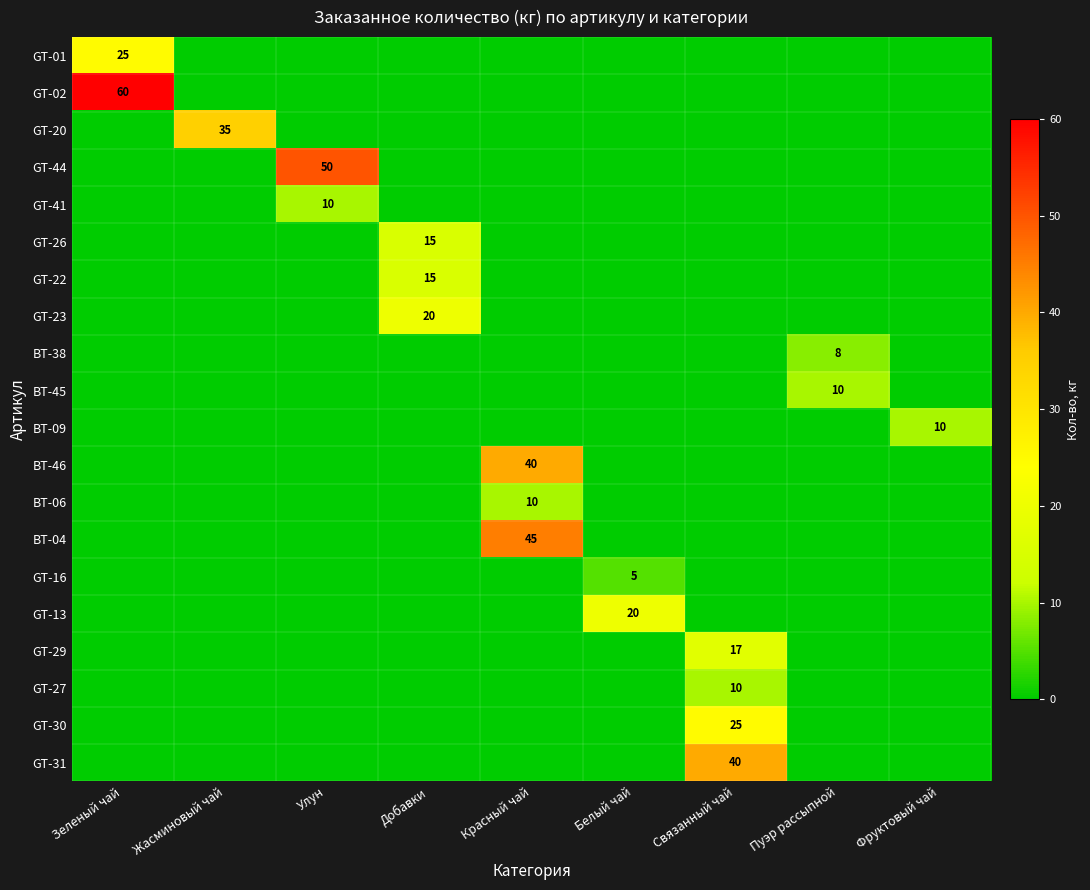

How many data points does each series have?

9